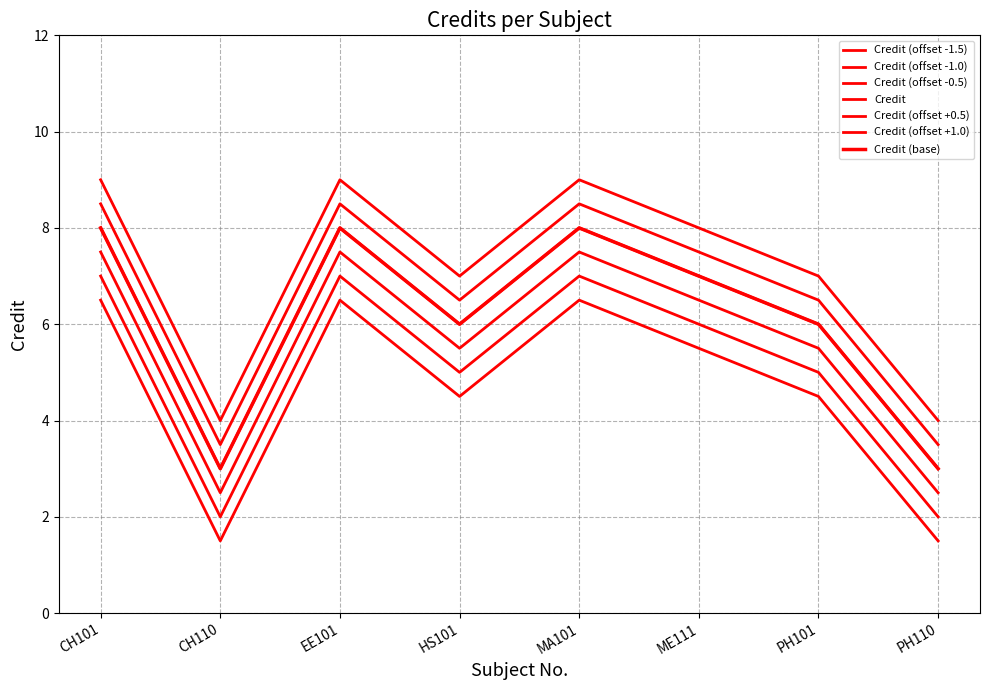

What is the minimum value shown in the chart?

1.5